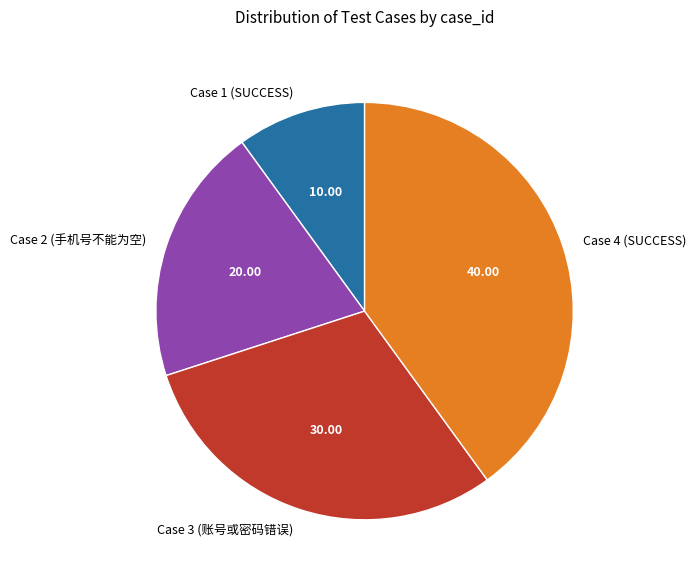

Is Case 1 (SUCCESS) the majority of the pie?

No